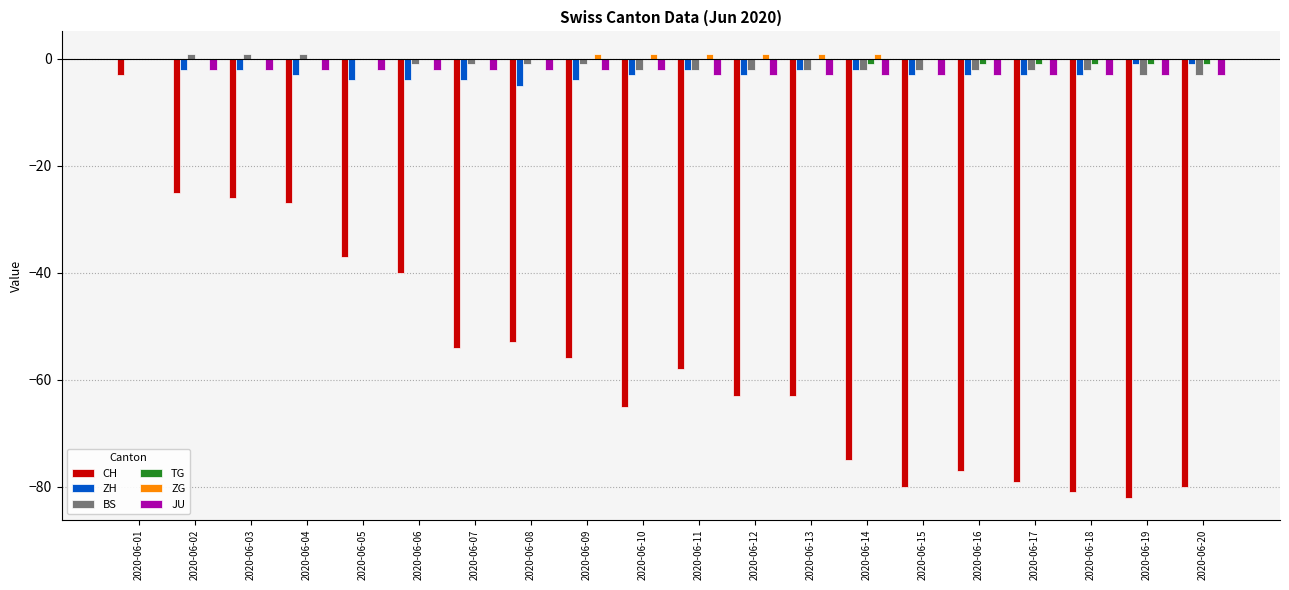

Reading left to right, transcribe all the data shown in this chart.

CH: 2020-06-01=-3	2020-06-02=-25	2020-06-03=-26	2020-06-04=-27	2020-06-05=-37	2020-06-06=-40	2020-06-07=-54	2020-06-08=-53	2020-06-09=-56	2020-06-10=-65	2020-06-11=-58	2020-06-12=-63	2020-06-13=-63	2020-06-14=-75	2020-06-15=-80	2020-06-16=-77	2020-06-17=-79	2020-06-18=-81	2020-06-19=-82	2020-06-20=-80
ZH: 2020-06-01=0	2020-06-02=-2	2020-06-03=-2	2020-06-04=-3	2020-06-05=-4	2020-06-06=-4	2020-06-07=-4	2020-06-08=-5	2020-06-09=-4	2020-06-10=-3	2020-06-11=-2	2020-06-12=-3	2020-06-13=-2	2020-06-14=-2	2020-06-15=-3	2020-06-16=-3	2020-06-17=-3	2020-06-18=-3	2020-06-19=-1	2020-06-20=-1
BS: 2020-06-01=0	2020-06-02=1	2020-06-03=1	2020-06-04=1	2020-06-05=0	2020-06-06=-1	2020-06-07=-1	2020-06-08=-1	2020-06-09=-1	2020-06-10=-2	2020-06-11=-2	2020-06-12=-2	2020-06-13=-2	2020-06-14=-2	2020-06-15=-2	2020-06-16=-2	2020-06-17=-2	2020-06-18=-2	2020-06-19=-3	2020-06-20=-3
TG: 2020-06-01=0	2020-06-02=0	2020-06-03=0	2020-06-04=0	2020-06-05=0	2020-06-06=0	2020-06-07=0	2020-06-08=0	2020-06-09=0	2020-06-10=0	2020-06-11=0	2020-06-12=0	2020-06-13=0	2020-06-14=-1	2020-06-15=0	2020-06-16=-1	2020-06-17=-1	2020-06-18=-1	2020-06-19=-1	2020-06-20=-1
ZG: 2020-06-01=0	2020-06-02=0	2020-06-03=0	2020-06-04=0	2020-06-05=0	2020-06-06=0	2020-06-07=0	2020-06-08=0	2020-06-09=1	2020-06-10=1	2020-06-11=1	2020-06-12=1	2020-06-13=1	2020-06-14=1	2020-06-15=0	2020-06-16=0	2020-06-17=0	2020-06-18=0	2020-06-19=0	2020-06-20=0
JU: 2020-06-01=0	2020-06-02=-2	2020-06-03=-2	2020-06-04=-2	2020-06-05=-2	2020-06-06=-2	2020-06-07=-2	2020-06-08=-2	2020-06-09=-2	2020-06-10=-2	2020-06-11=-3	2020-06-12=-3	2020-06-13=-3	2020-06-14=-3	2020-06-15=-3	2020-06-16=-3	2020-06-17=-3	2020-06-18=-3	2020-06-19=-3	2020-06-20=-3